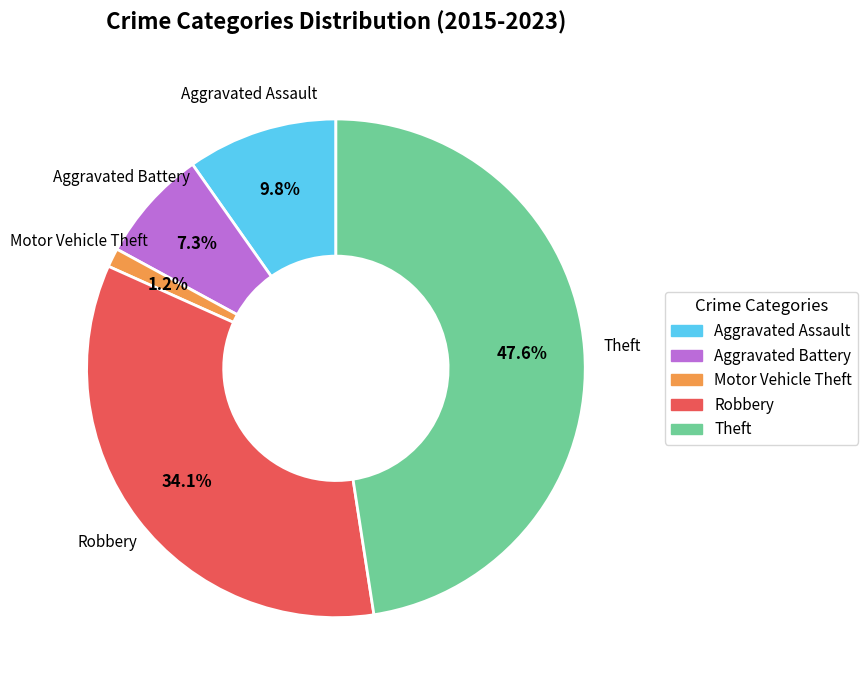

Between Aggravated Battery and Robbery, which is larger?

Robbery